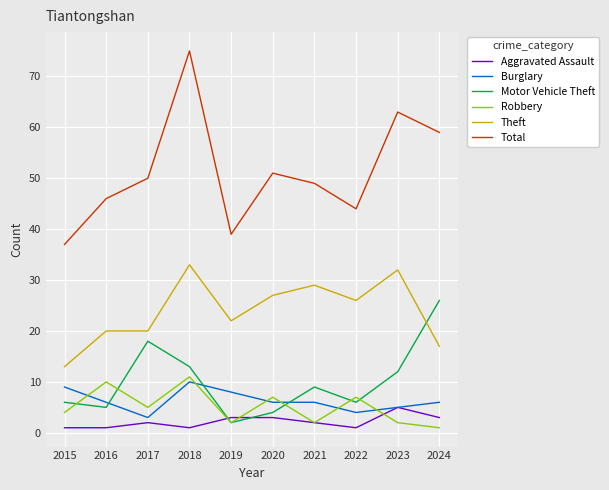

The Total series shows 76 at 2020. True or false?

False